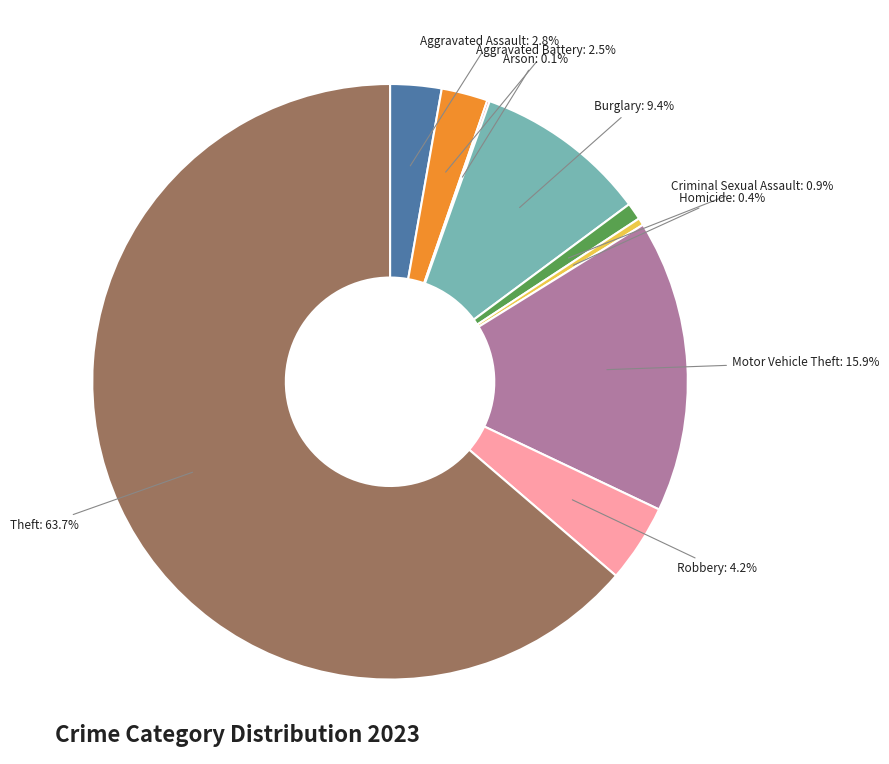

Which category has the biggest portion of the pie?

Theft